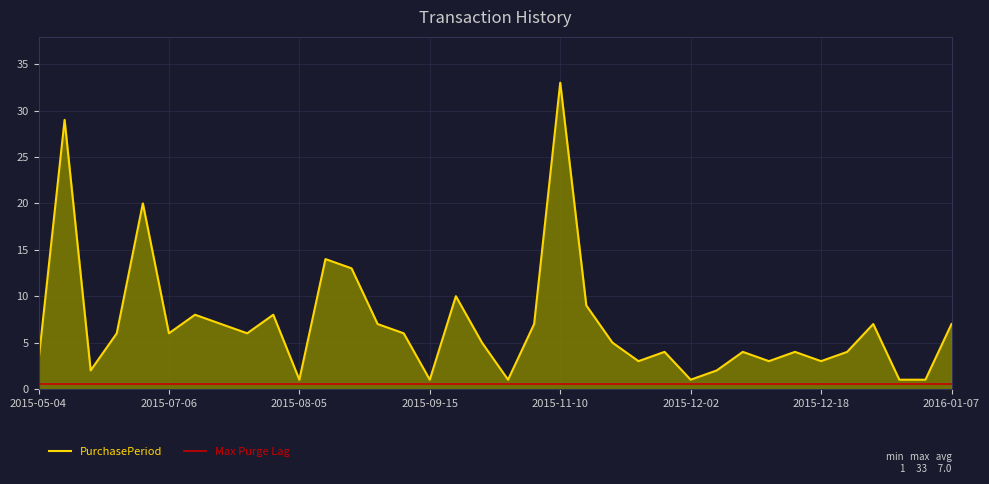

Which series has the widest spread of values?

PurchasePeriod